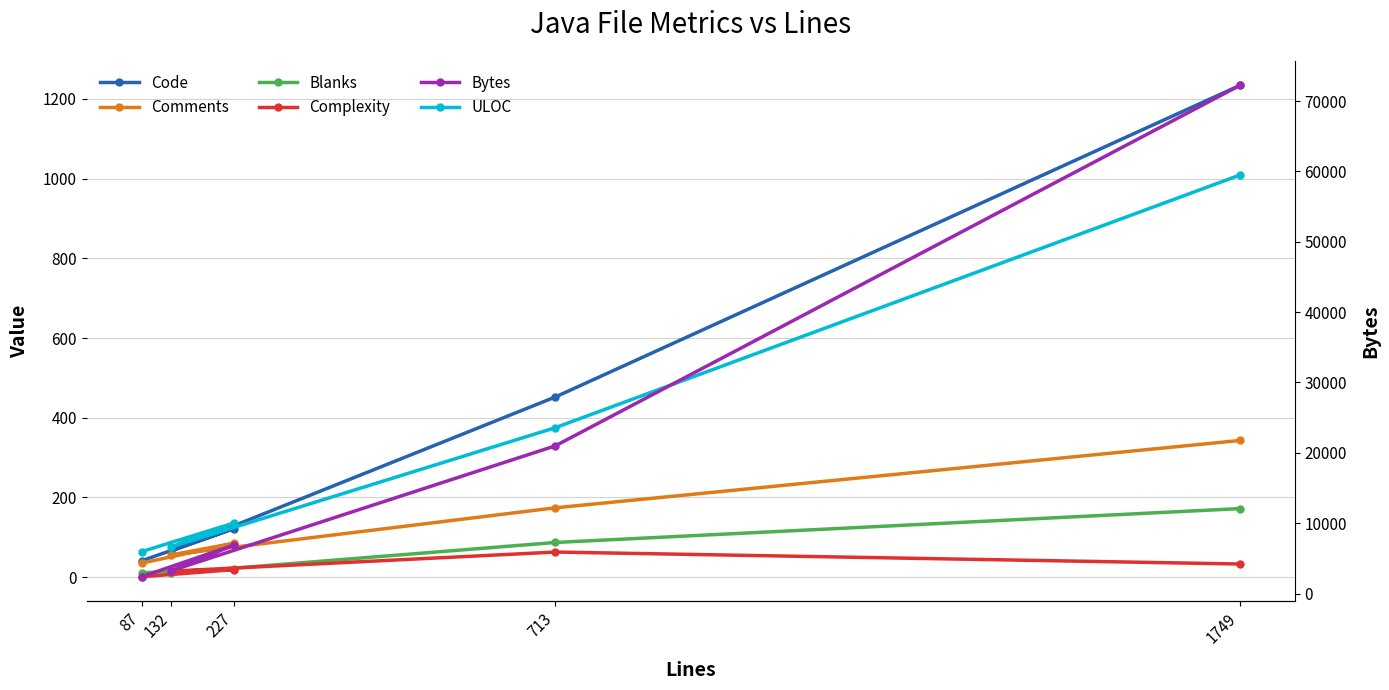

Reading left to right, extract all data points from this chart.

Code: 41	122	66	452	1234
Comments: 35	85	56	174	343
Blanks: 11	20	10	87	172
Complexity: 1	19	15	63	33
ULOC: 64	136	76	375	1009
Bytes: 2385	6892	3245	20990	72235